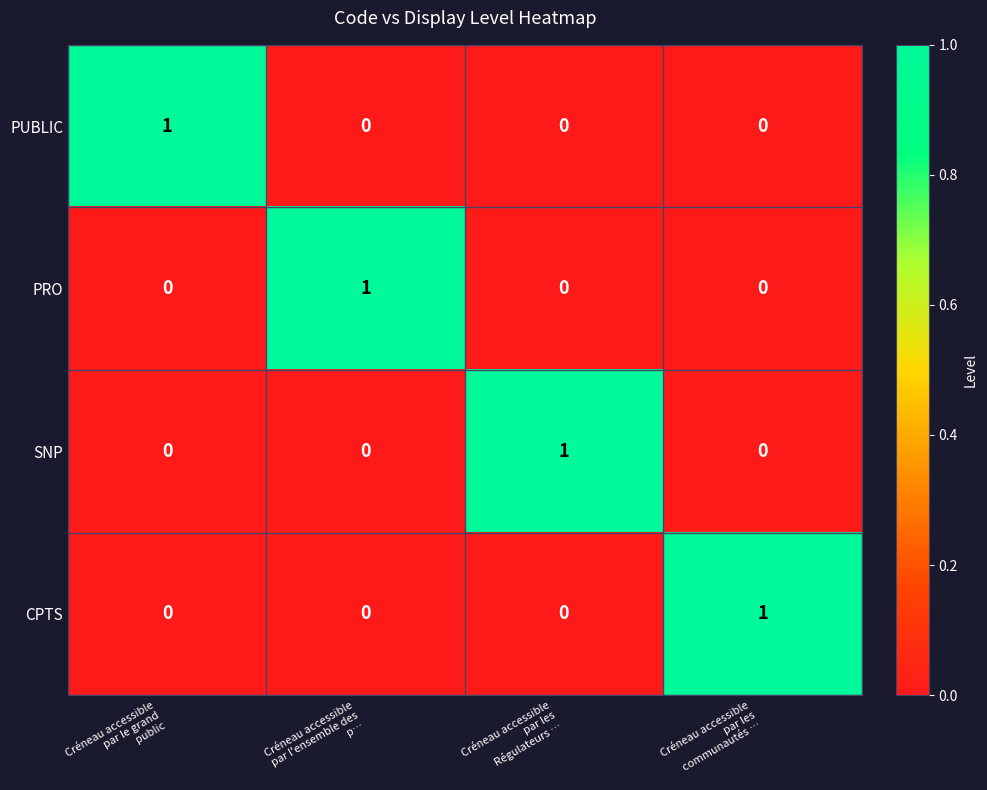

How many PRO values are between 0 and 1?

4